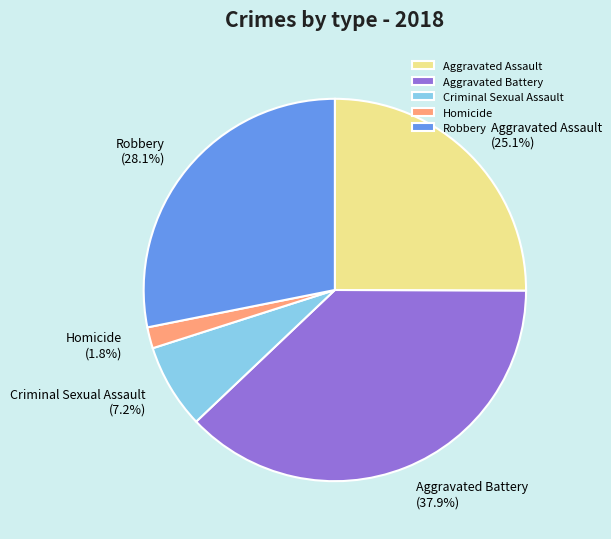

How many segments does this pie chart have?

5